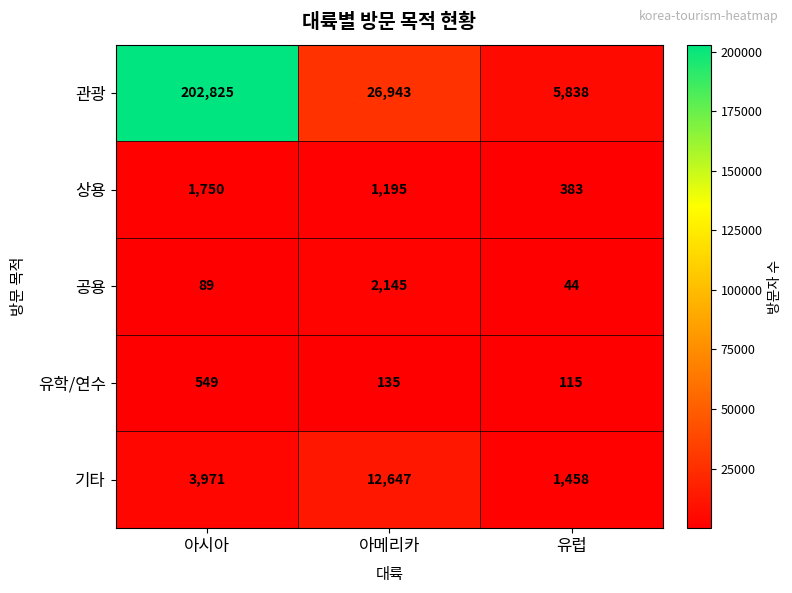

How many series are shown in this chart?

5